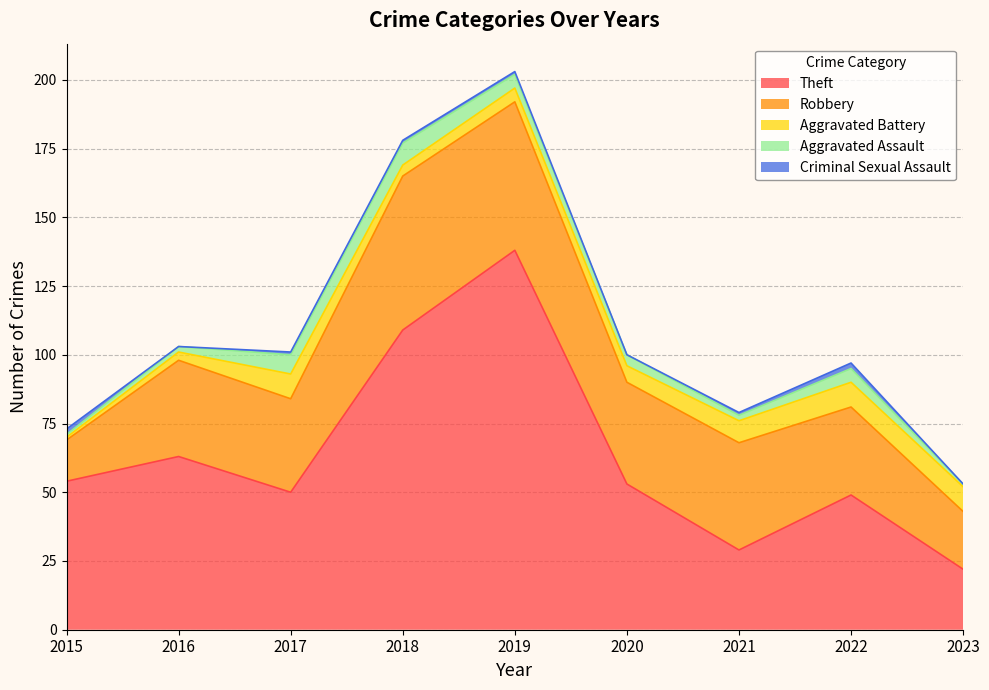

Does the chart display data point markers on the line(s)?

No